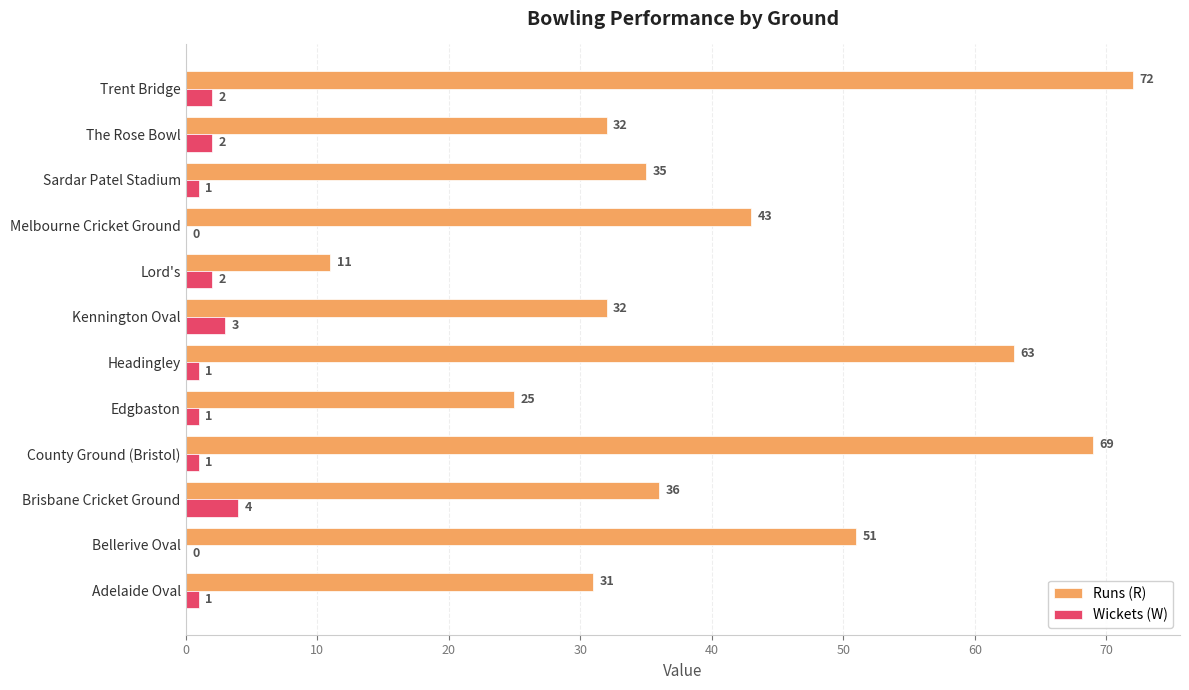

Is it true that Wickets (W) equals 2 at Lord's?

True